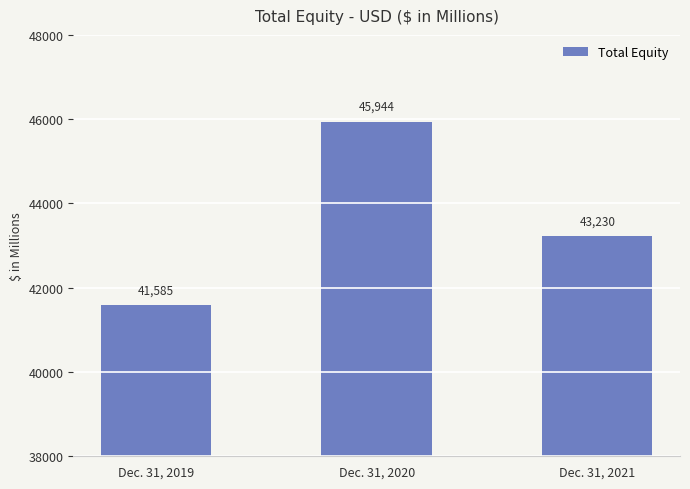

Count the number of categories in the chart.

3